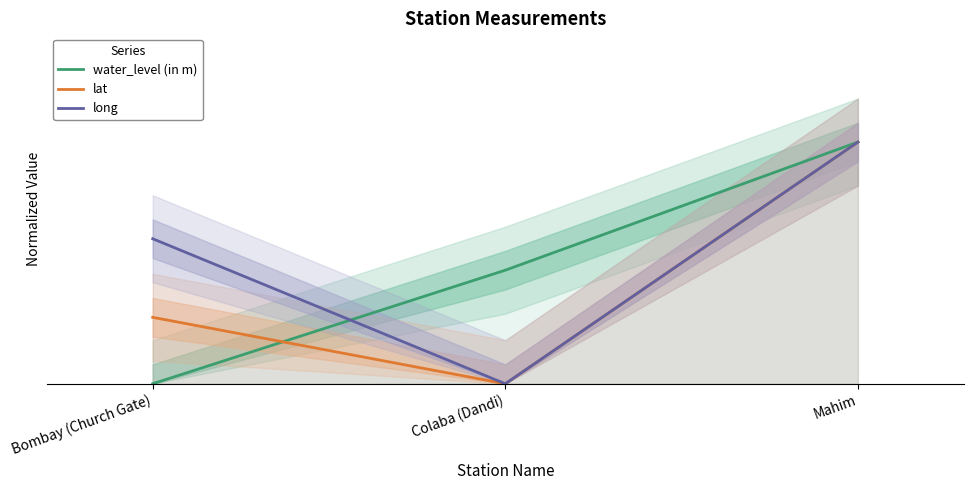

List the series in order of their overall mean, highest first.

long, water_level (in m), lat